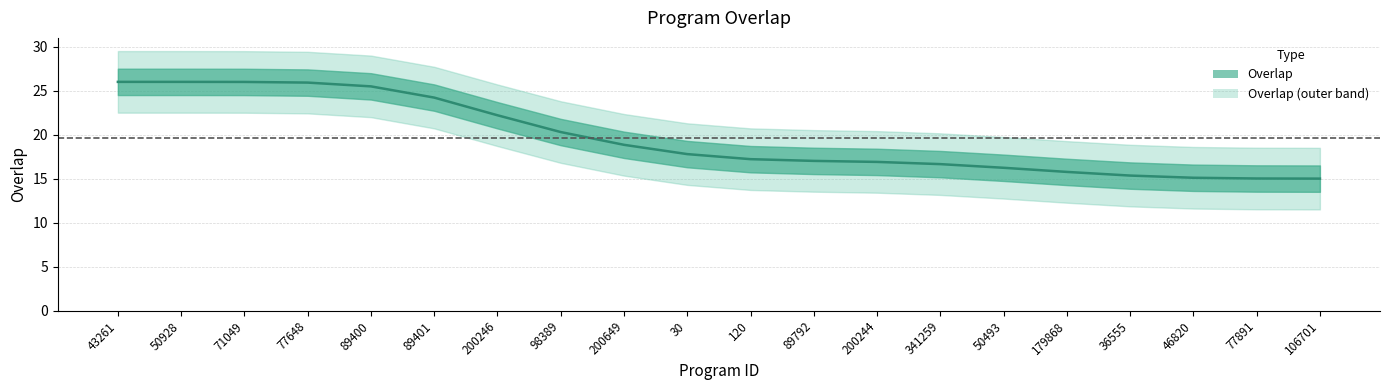

What is the label of the 1st point from the right?

106701